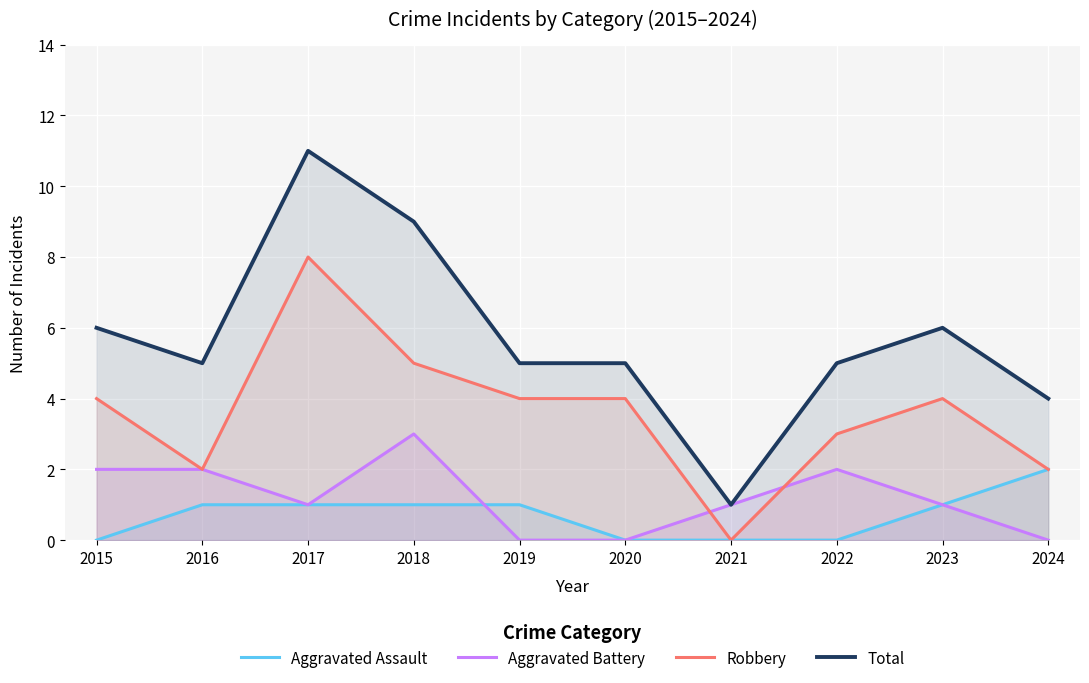

Which series changed the most between 2019 and 2023?

Aggravated Battery